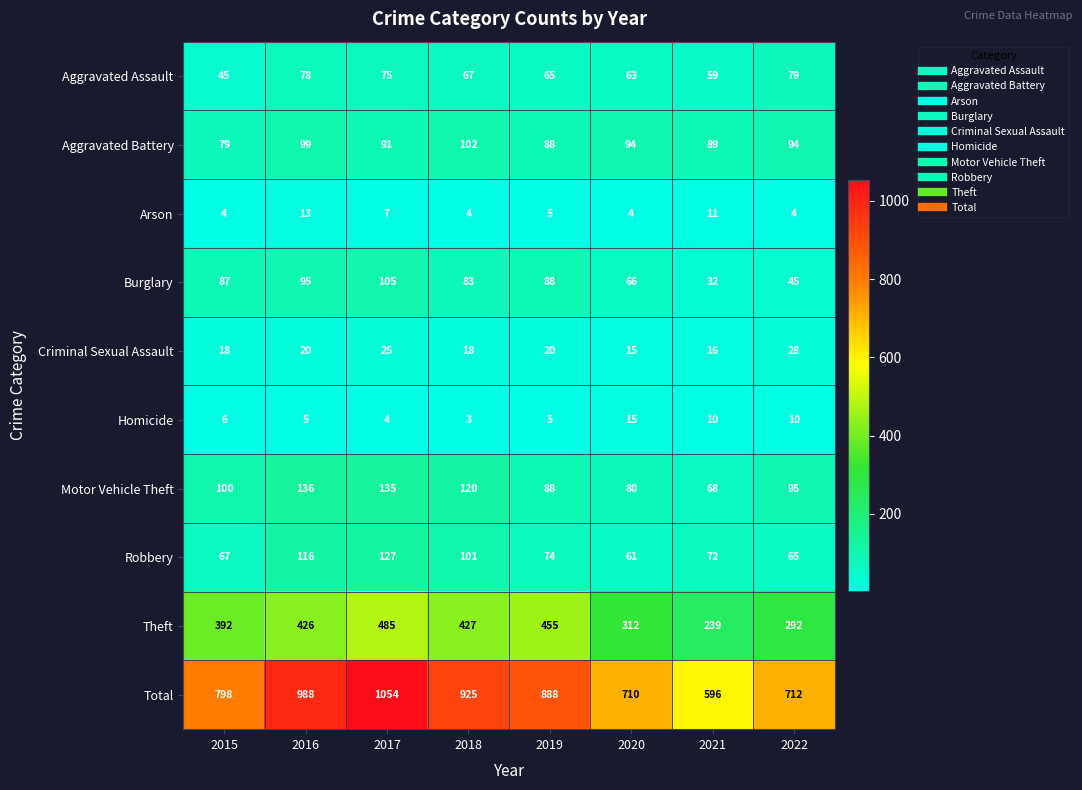

At how many categories does at least one series exceed 903?

3